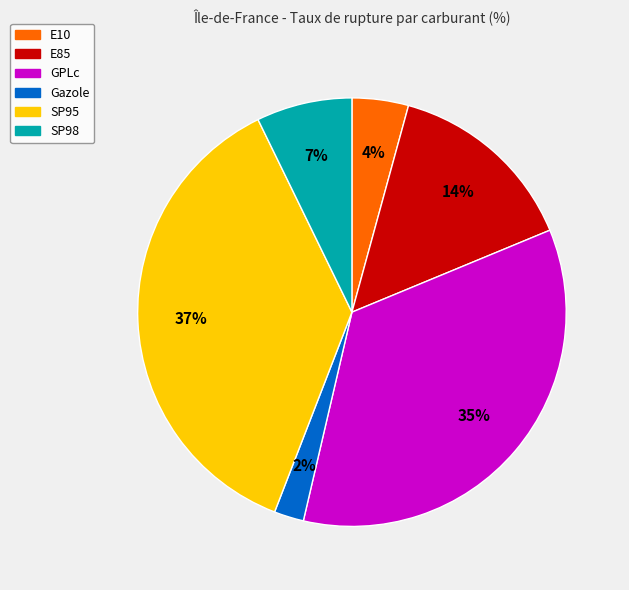

Do GPLc and E10 together represent more than half of the pie?

No